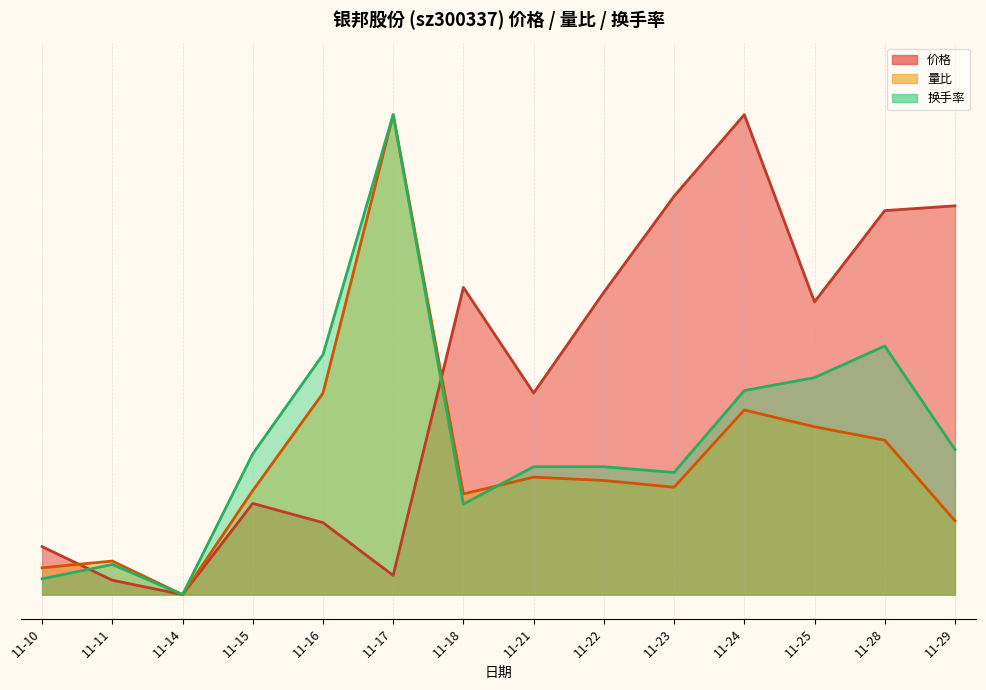

Is the value of 换手率 at 11-23 greater than the value of 量比 at 11-14?

Yes